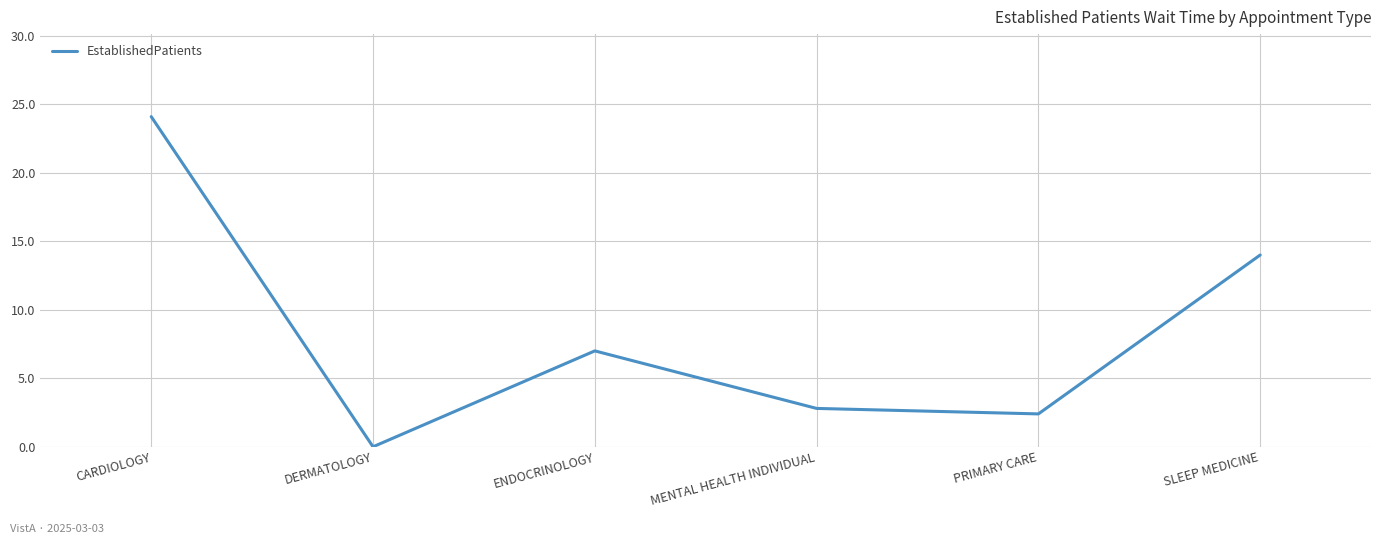

At which category does the data reach its first local peak?

ENDOCRINOLOGY